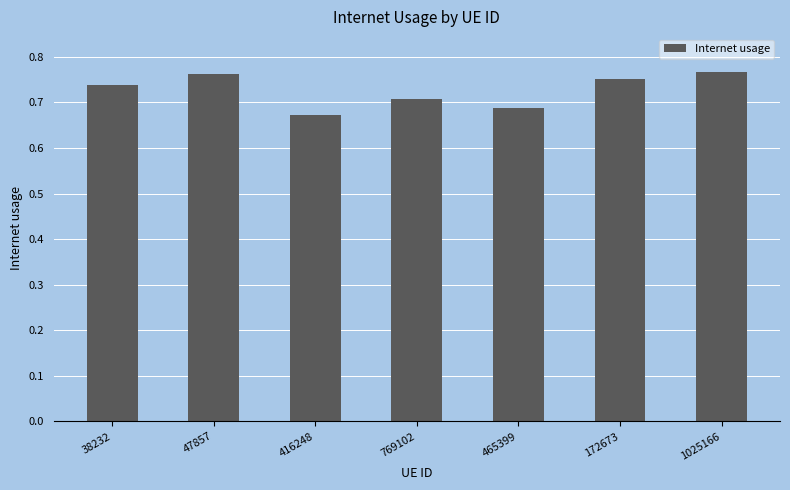

What is the difference between the maximum and minimum values?

0.1